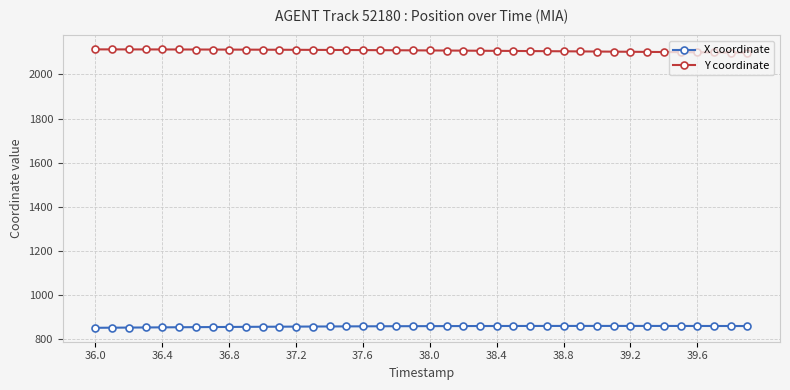

How many values in the Y coordinate series exceed 2108?

22